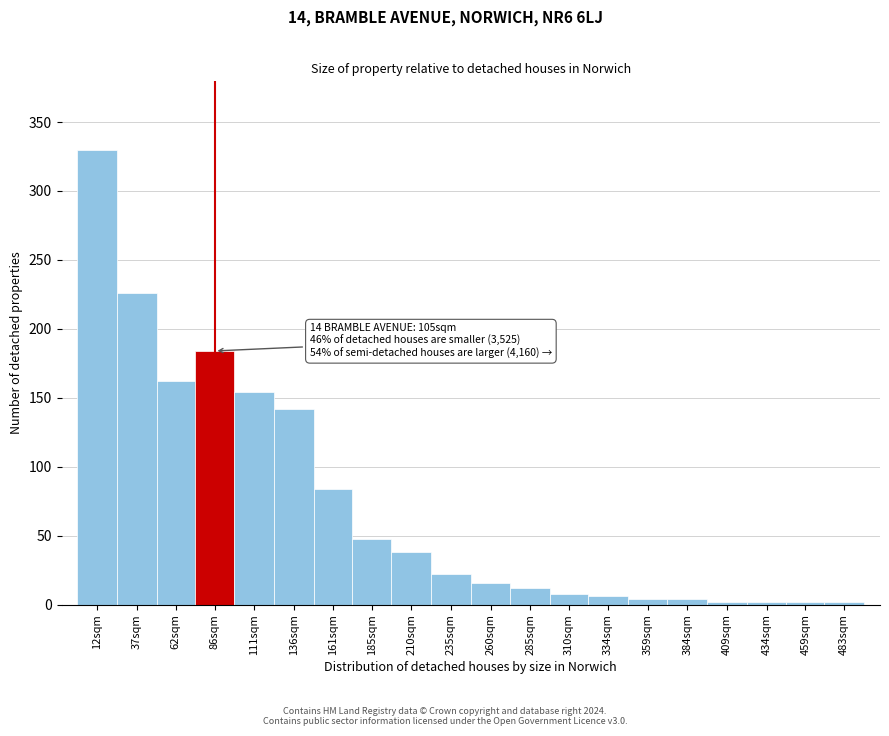

Reading right to left, what are all the values shown in this chart?

2	2	2	2	4	4	6	8	12	16	22	38	48	84	142	154	184	162	226	330